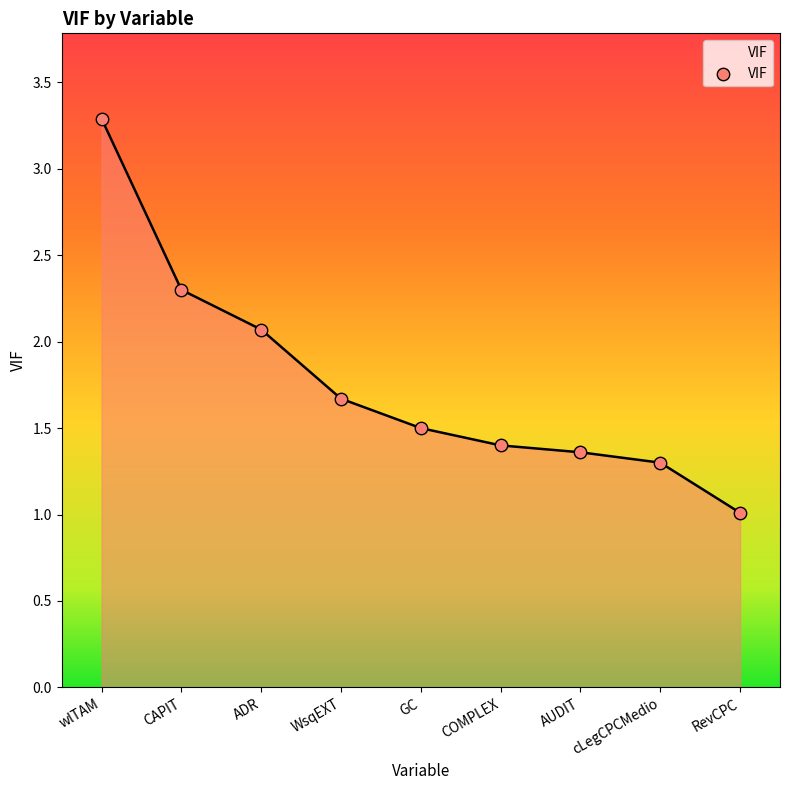

What is the change in value from ADR to GC?

-0.6